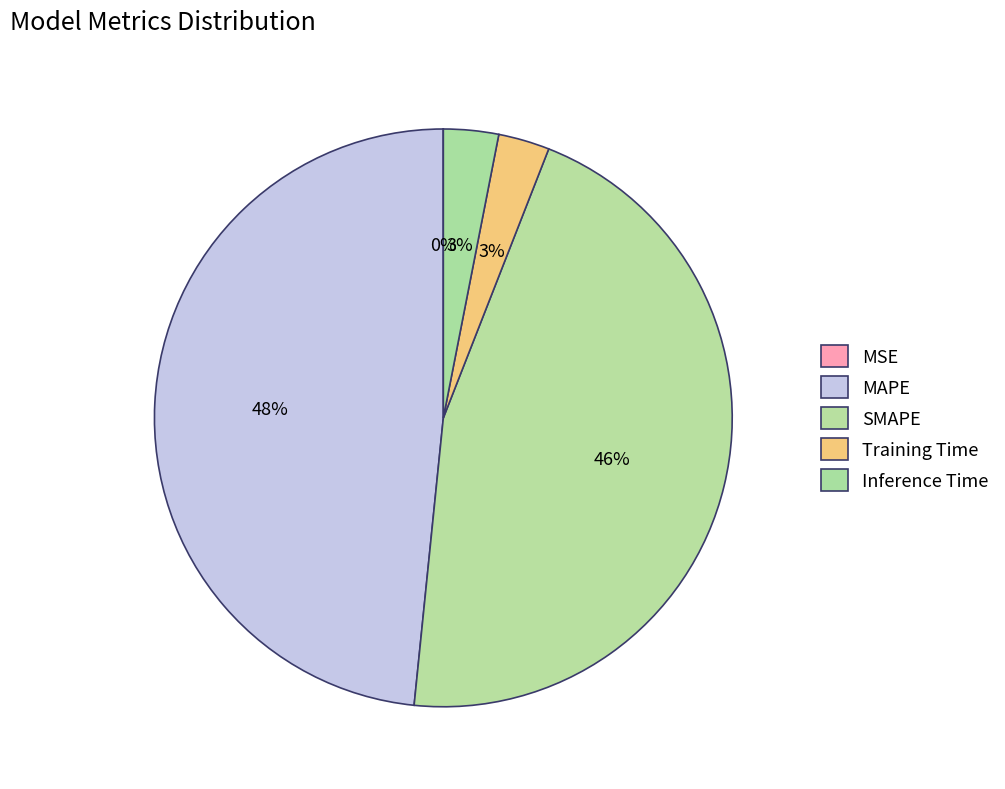

Between Training Time and Inference Time, which is larger?

Inference Time